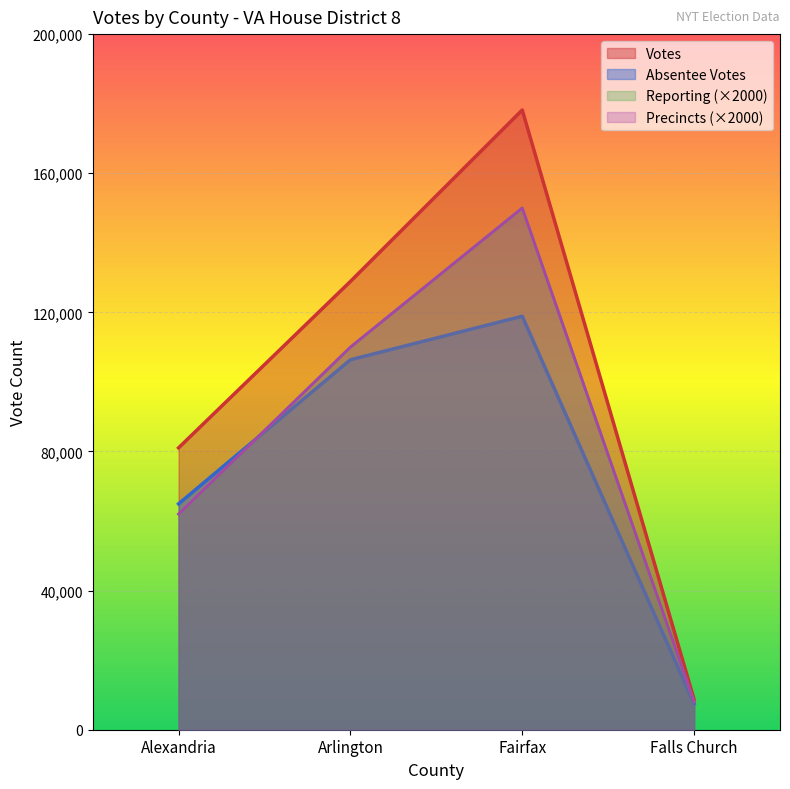

Read the precincts value at Falls Church, to the nearest 100.

8000